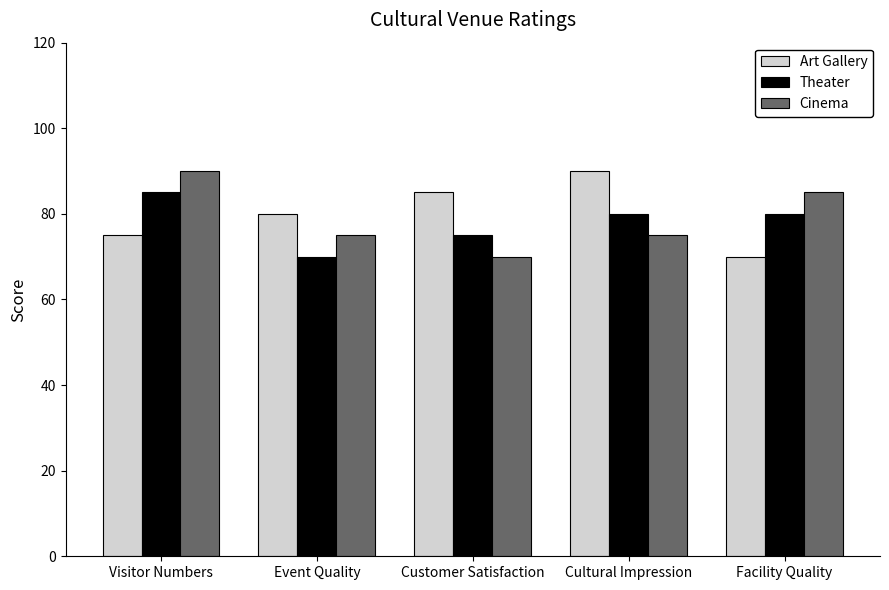

Is it true that Theater equals 33 at Cultural Impression?

False